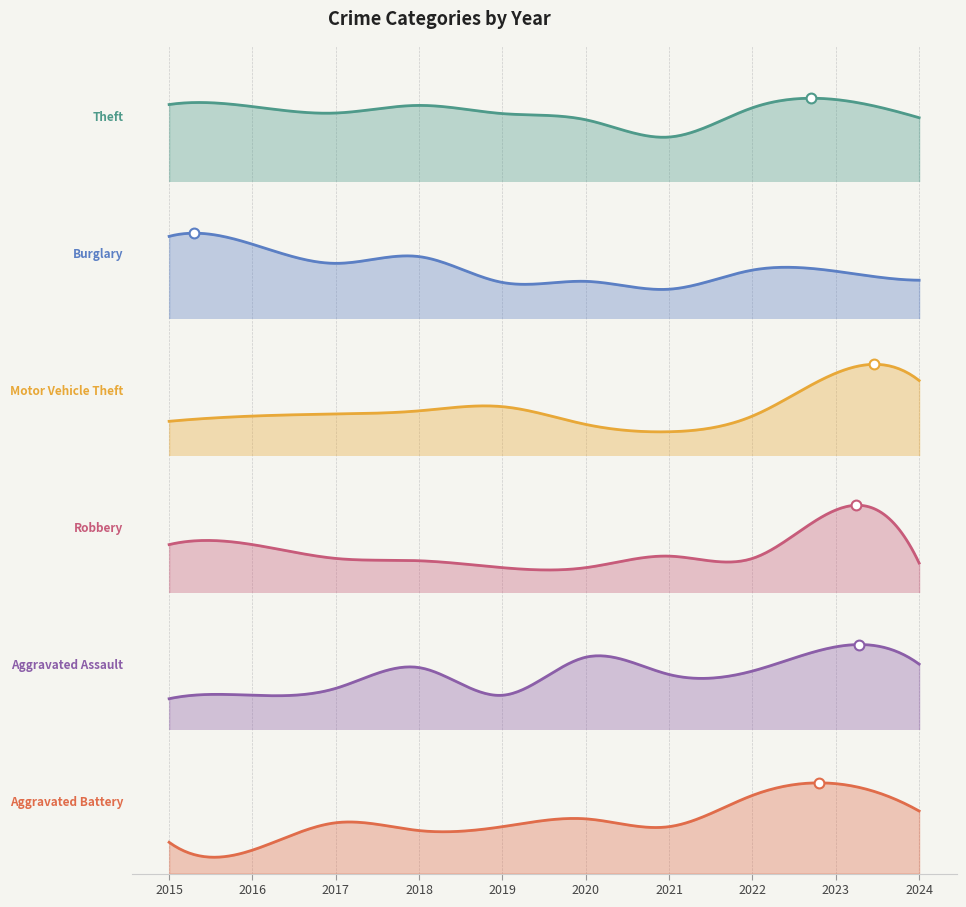

At which category is the sum across all series the highest?

2023